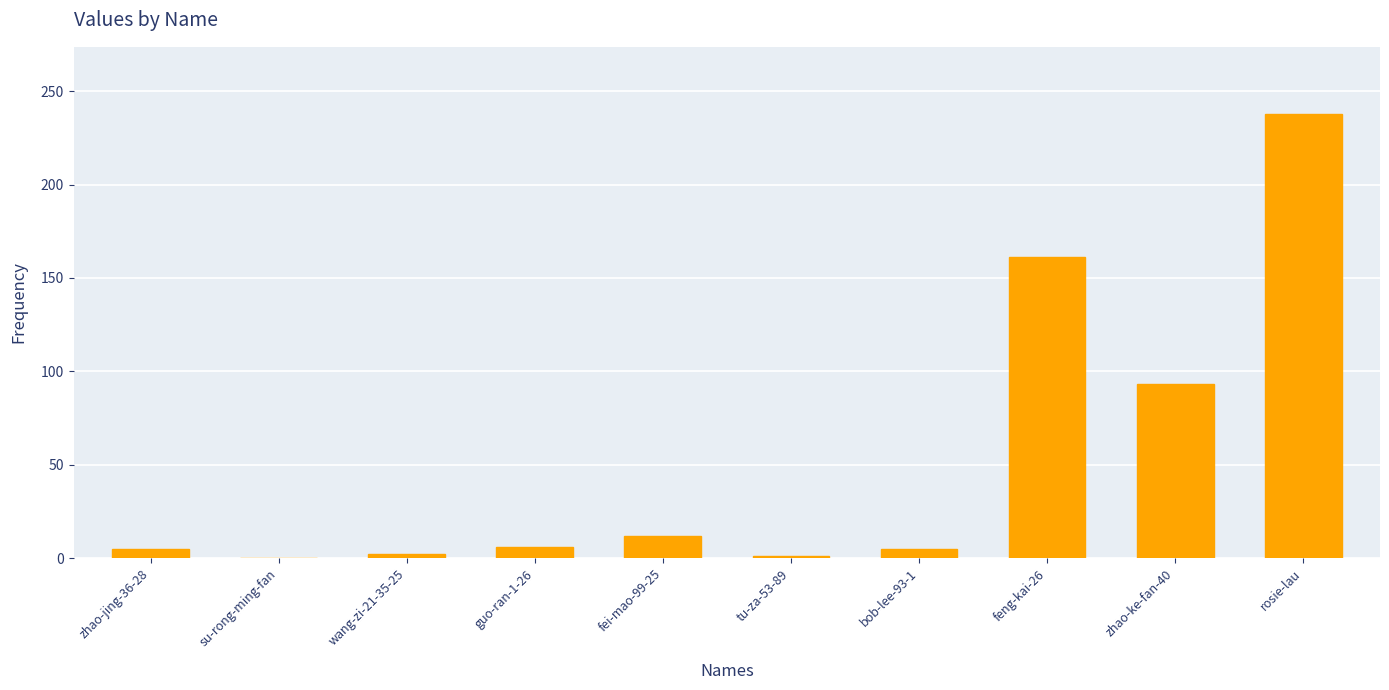

What is the maximum value shown in the chart?

238